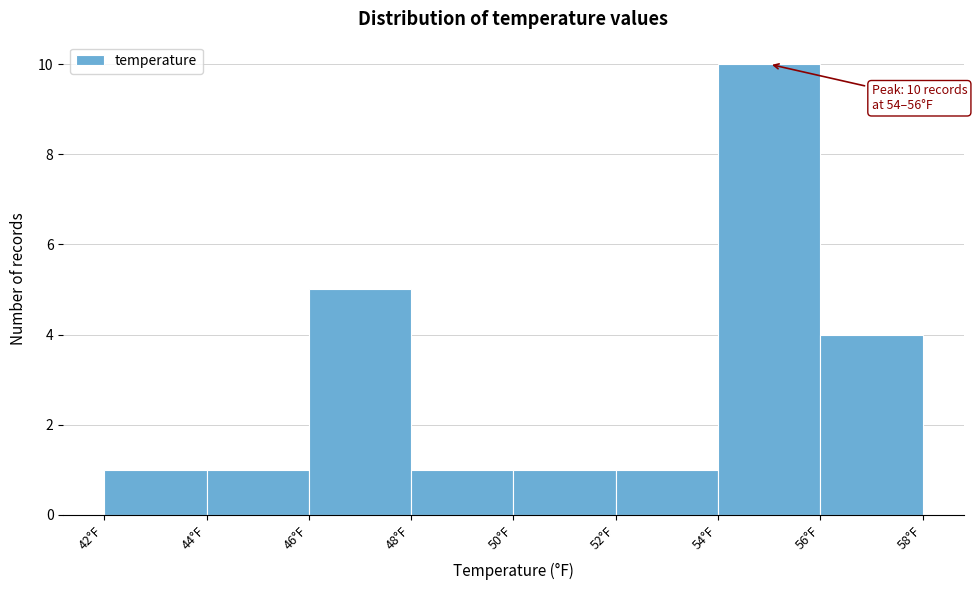

Over which range of the x-axis is the bar tallest?

54 to 56